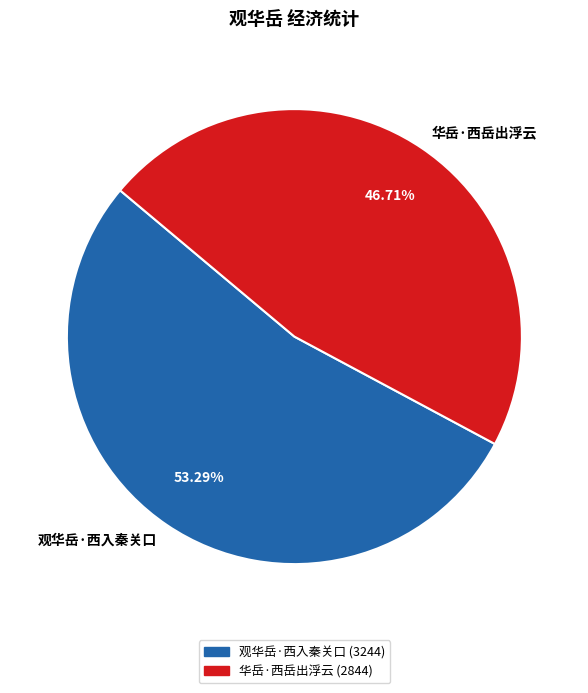

To the nearest percent, what is the average slice percentage?

50%